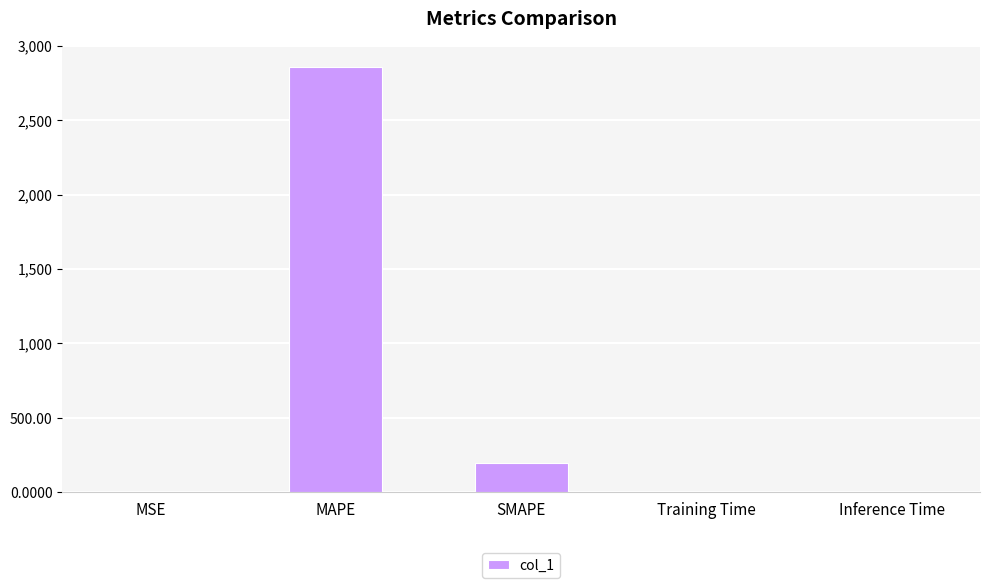

Where is the data nearest to the value 1428?

SMAPE